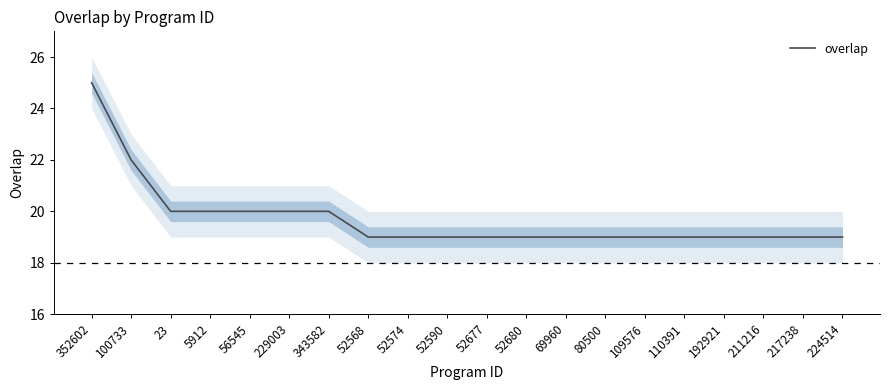

What is the value of the 10th point from the left?

19